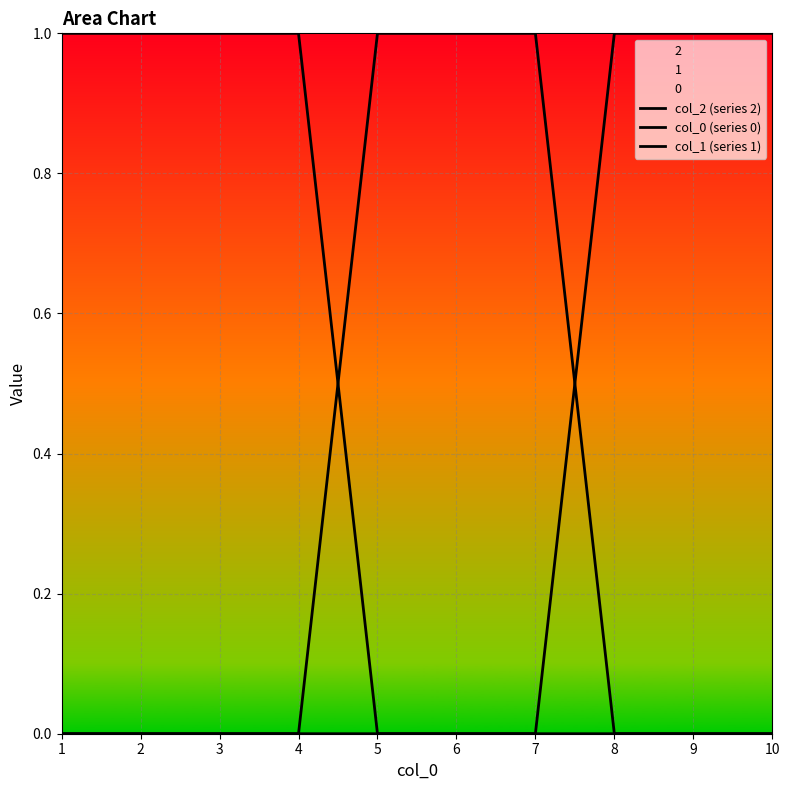

What are all the series names shown in the legend?

col_2 (series 2), col_0 (series 0), col_1 (series 1)